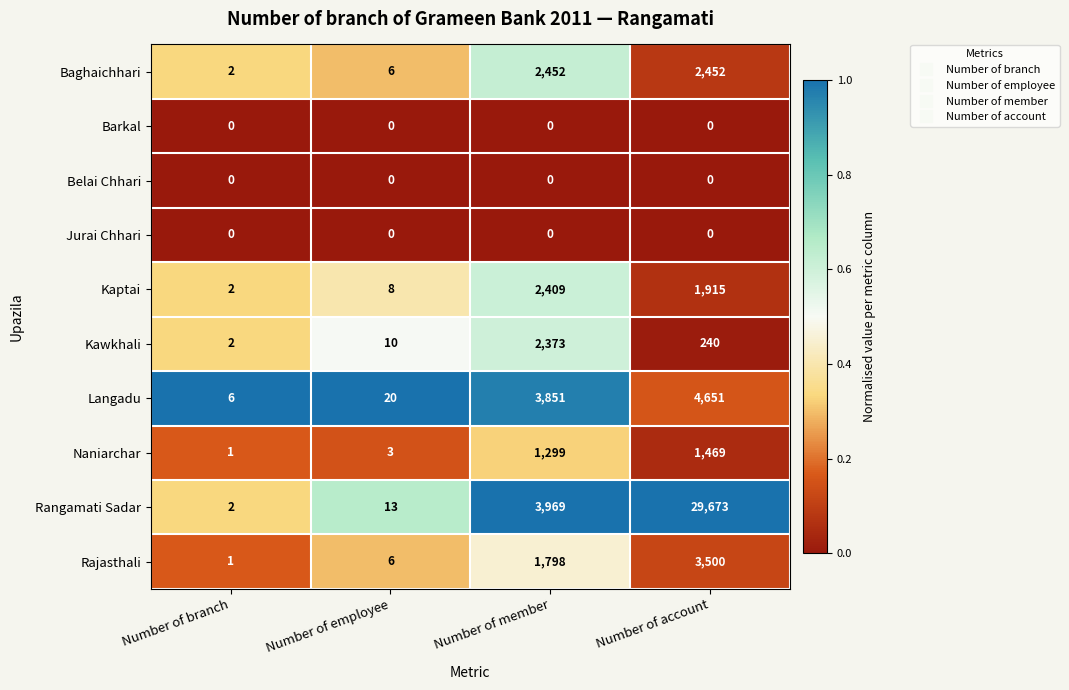

Which category has the lowest value in the Rajasthali series?

Number of branch